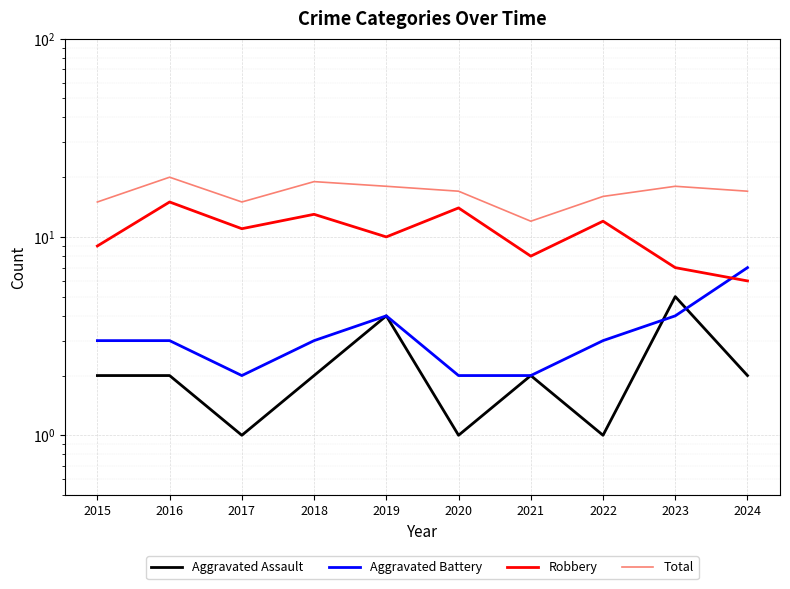

Rank the series by their maximum value, from highest to lowest.

Total, Robbery, Aggravated Battery, Aggravated Assault